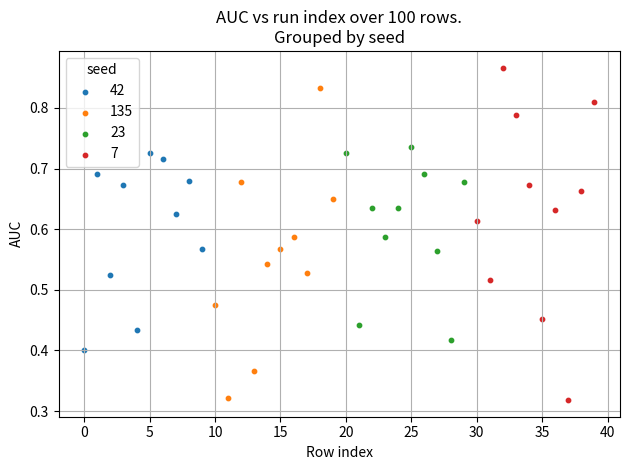

Which series has the largest Y range (max minus min)?

7